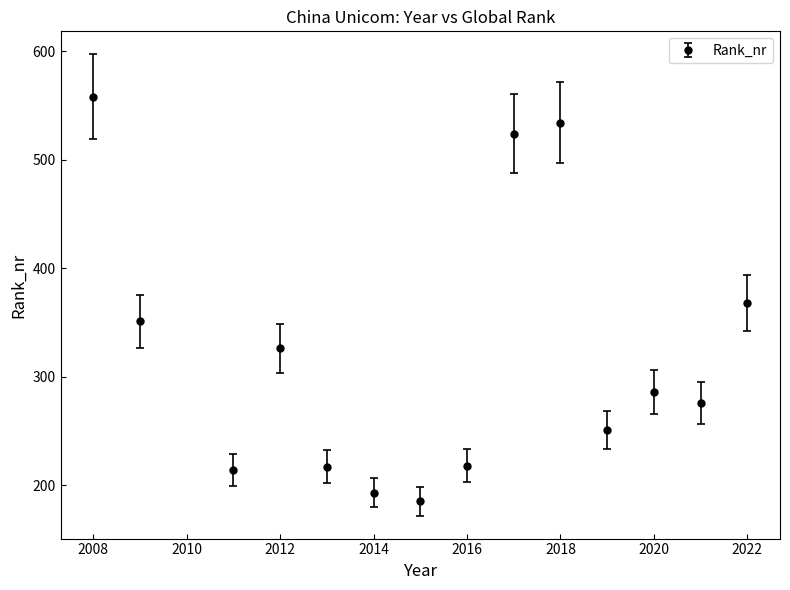

What is the value of the 7th point from the left?

185